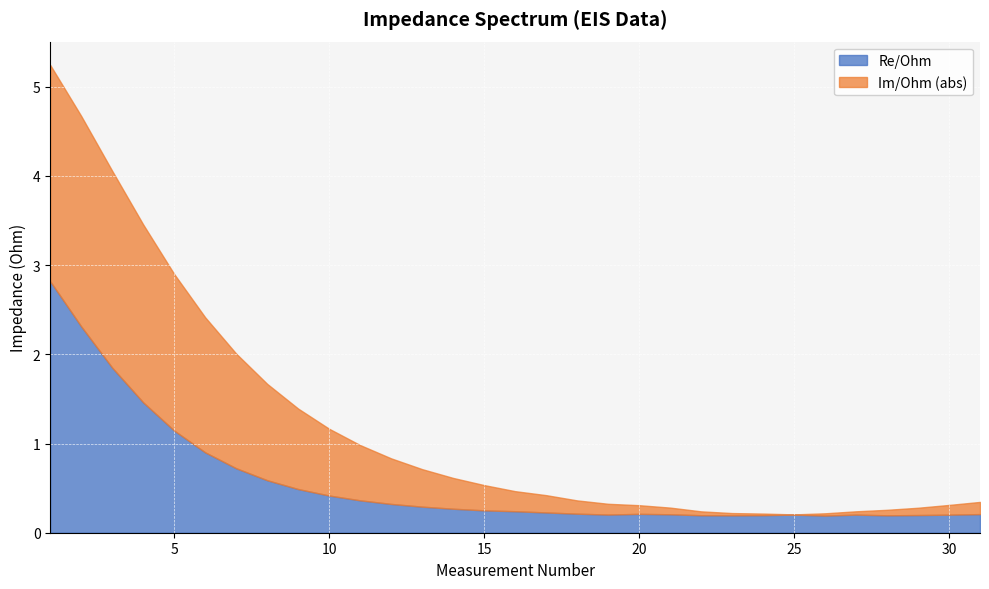

What is the sum of all Re/Ohm values?

17.5